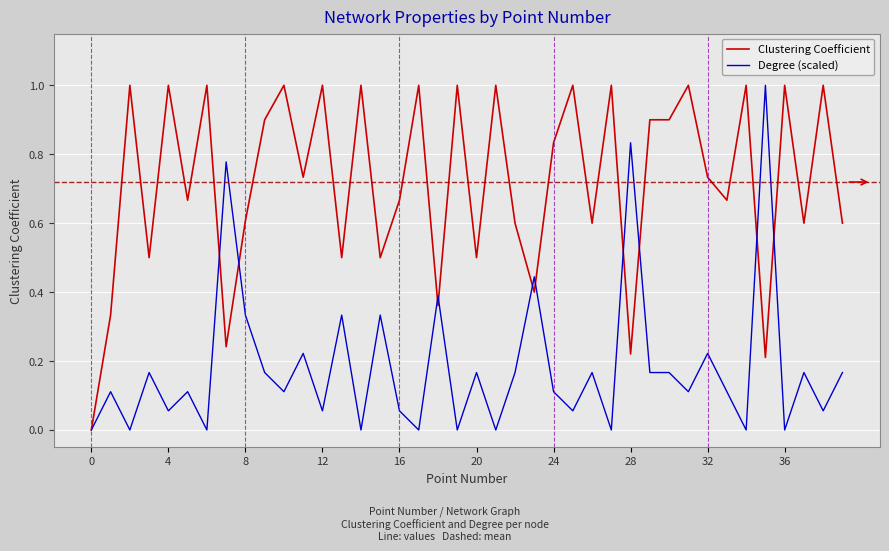

What is the maximum value shown in the chart?

1.0